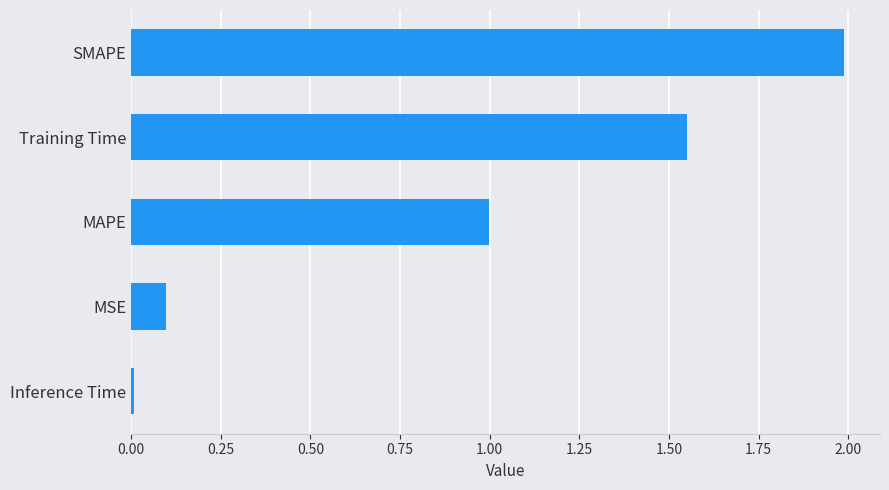

How many series are shown in this chart?

1